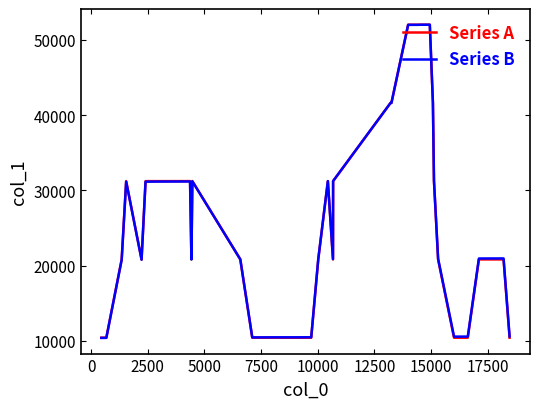

What is the maximum value shown in the chart?

52030.8